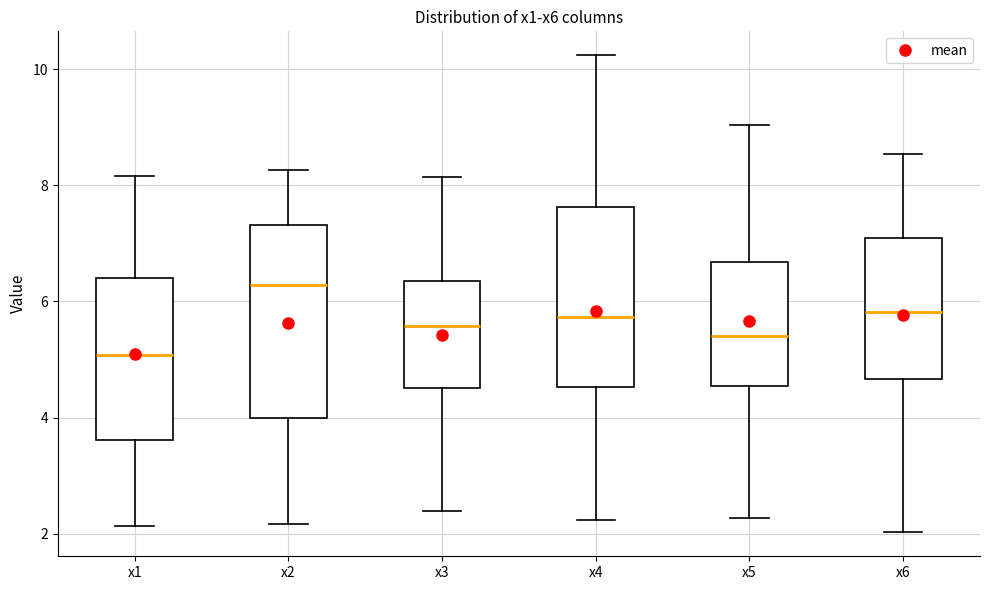

Reading left to right, read every box against the y-axis: the position of its median line, the range the box covers, and the ends of its whiskers. The values are not printed on the chart, so give them approximately, as read against the axis.

x1: median 5.0, box 3.6 to 6.4, whiskers 2.2 to 8.2
x2: median 6.2, box 4.0 to 7.4, whiskers 2.2 to 8.2
x3: median 5.6, box 4.6 to 6.4, whiskers 2.4 to 8.2
x4: median 5.8, box 4.6 to 7.6, whiskers 2.2 to 10.2
x5: median 5.4, box 4.6 to 6.6, whiskers 2.2 to 9.0
x6: median 5.8, box 4.6 to 7.0, whiskers 2.0 to 8.6